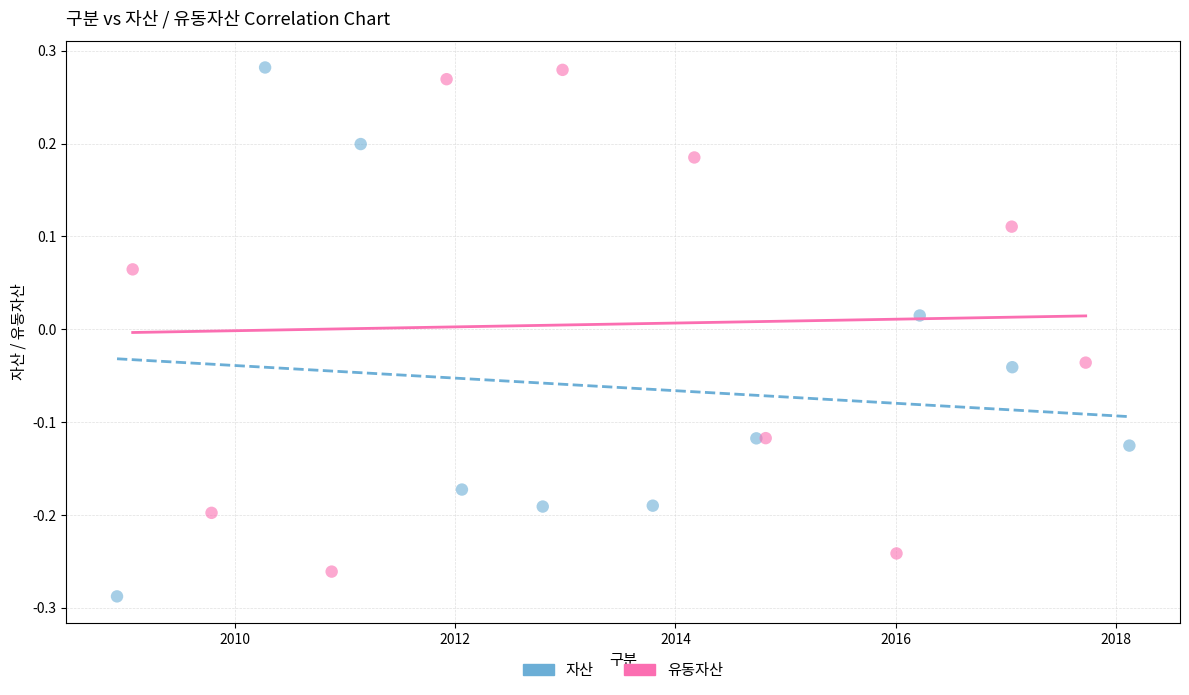

Which series contains the lowest Y value?

자산